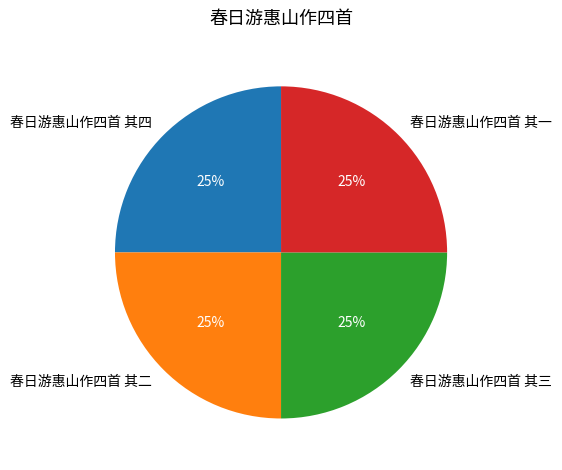

How many slices are in this pie chart?

4